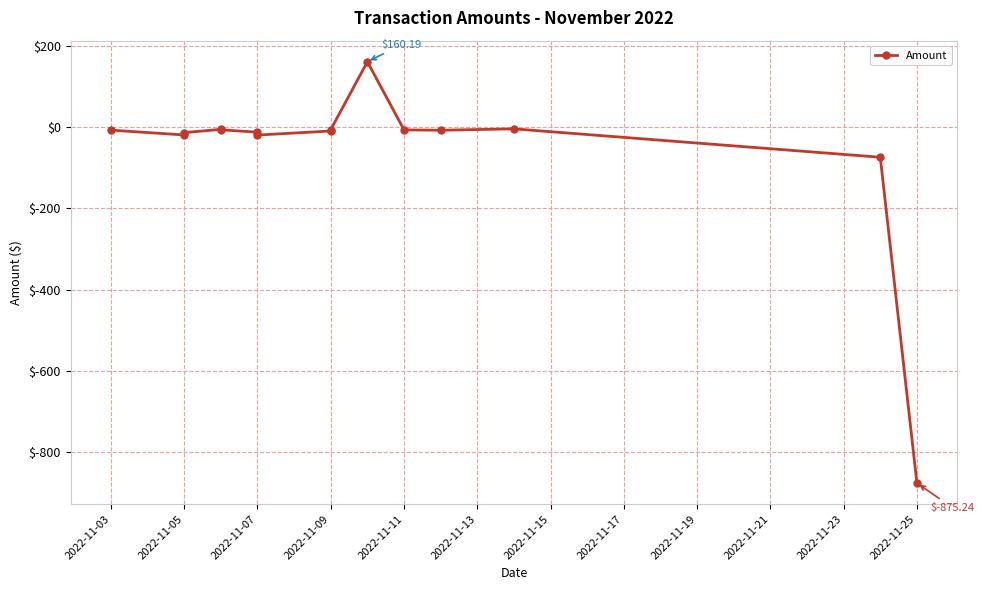

Count the number of data series in this chart.

1